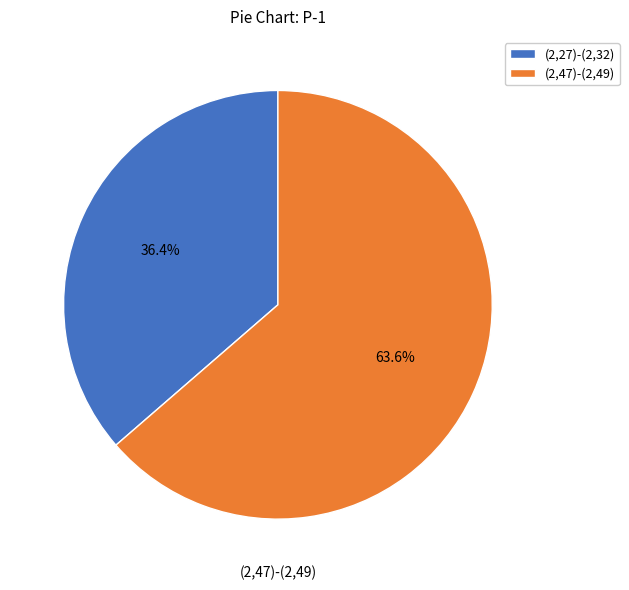

Rank the categories by value from highest to lowest.

(2,47)-(2,49), (2,27)-(2,32)